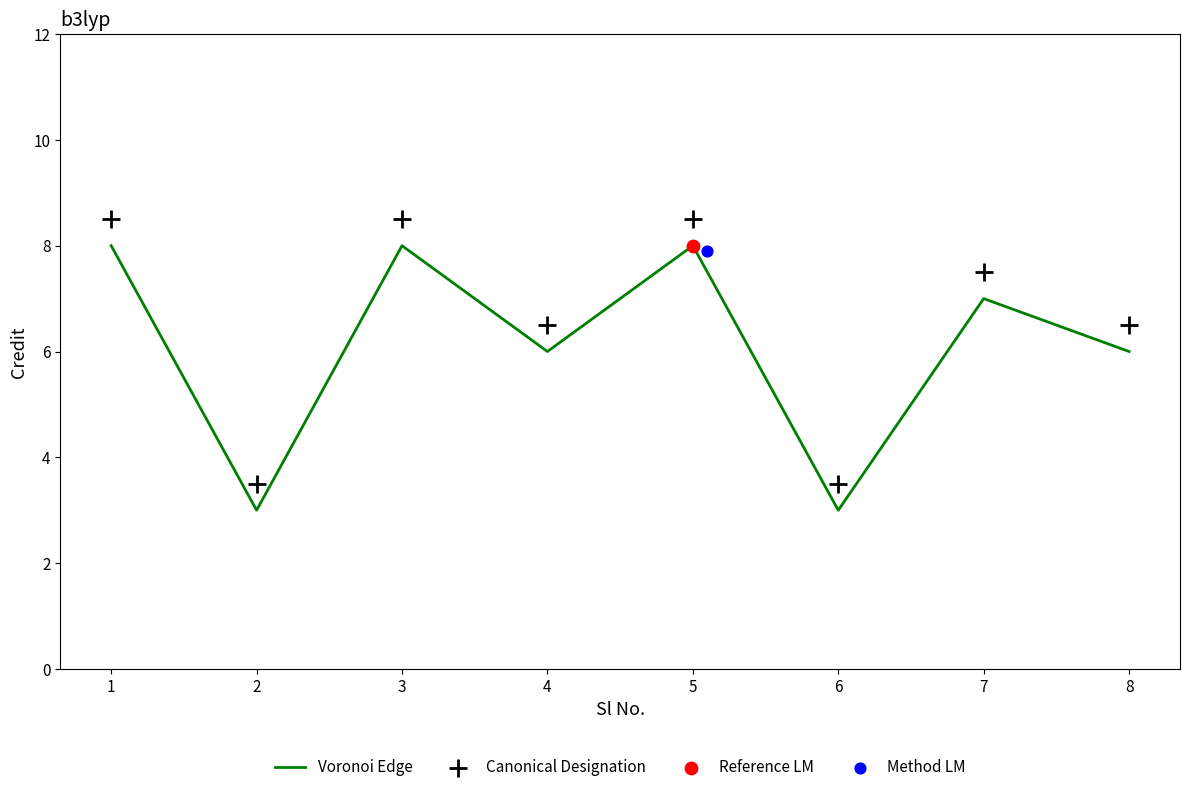

At which category is the sum across all series the highest?

1